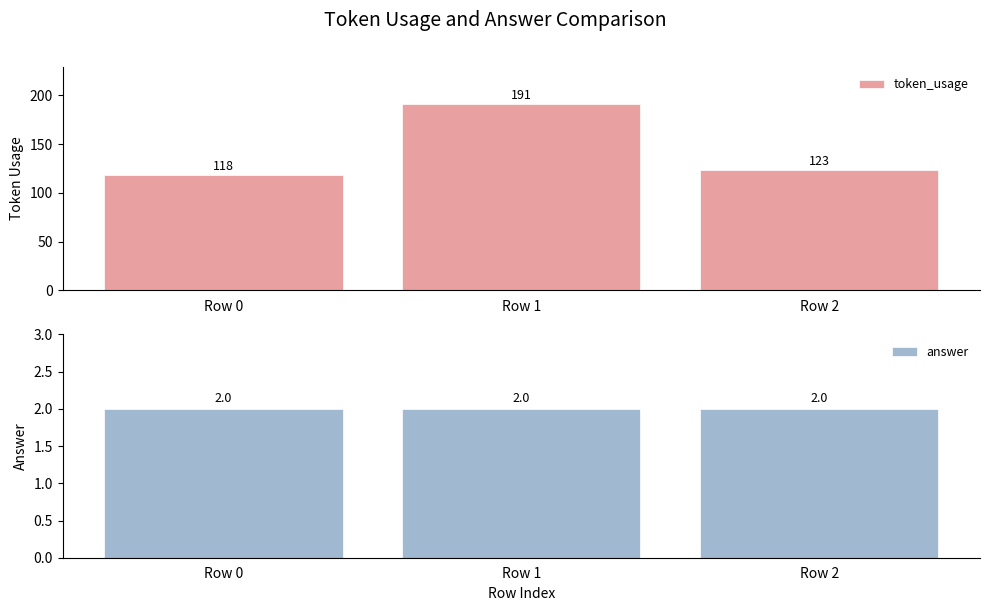

Between Row 0 and Row 1, which series saw the biggest shift?

token_usage